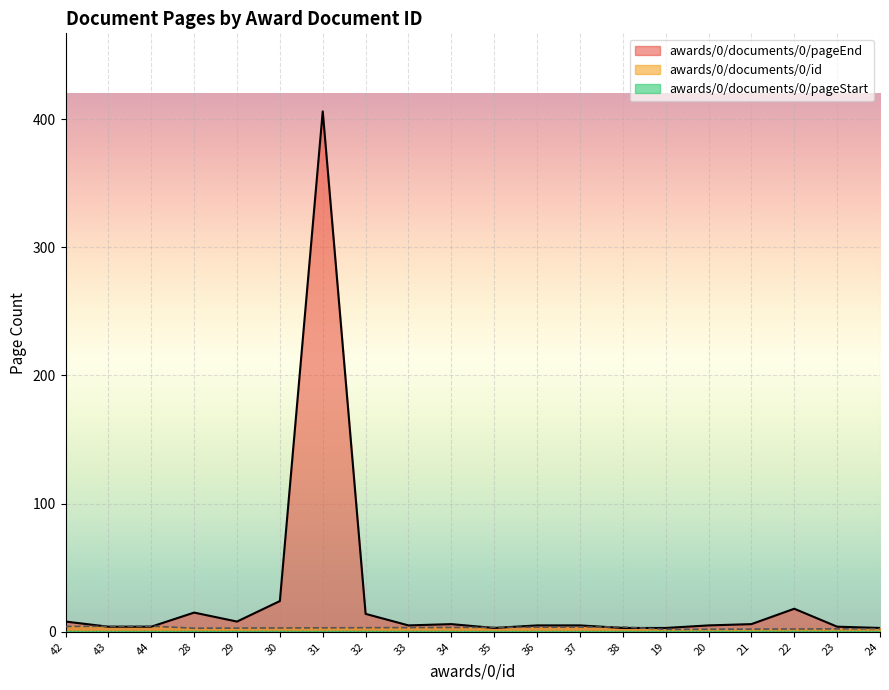

At how many categories does at least one series exceed 18?

2